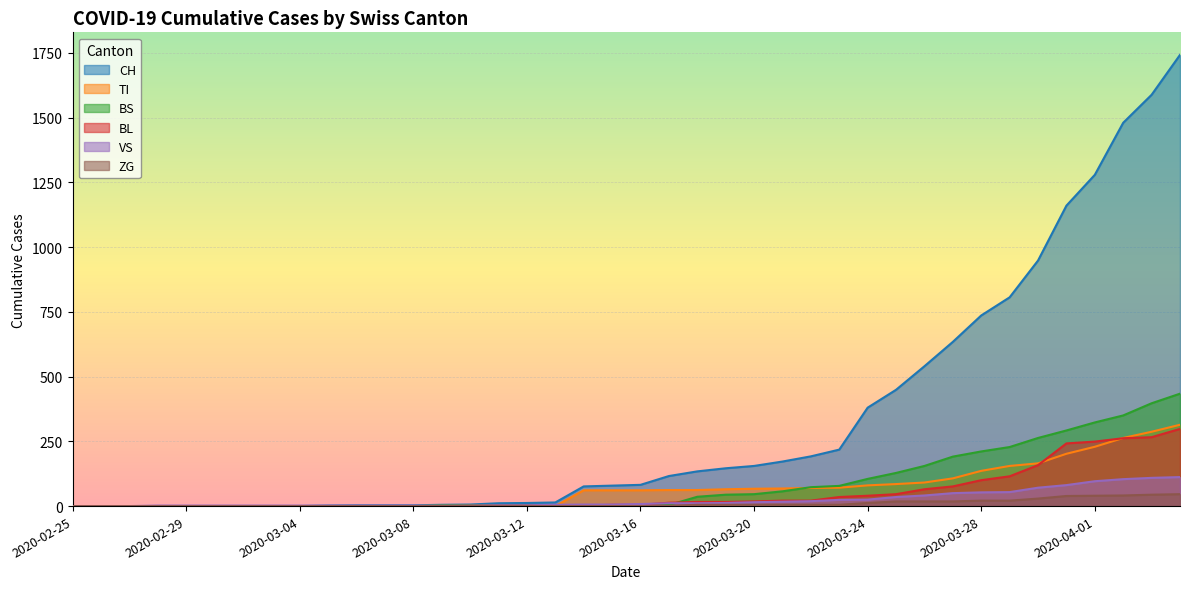

At which label is BS closest to 217?

2020-03-28